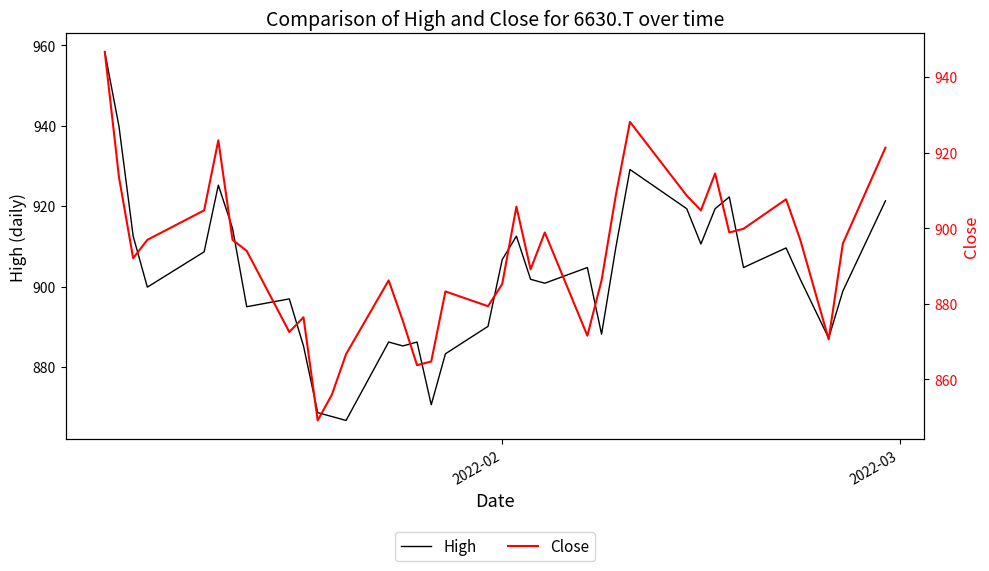

What is the difference between the maximum and minimum values in the Close series?

97.5